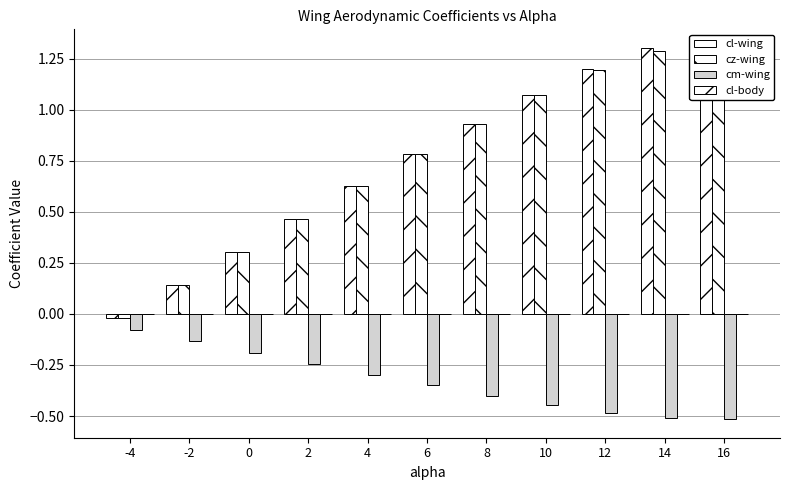

What is the value of the cz-wing bar at the 2nd from the left?

0.1